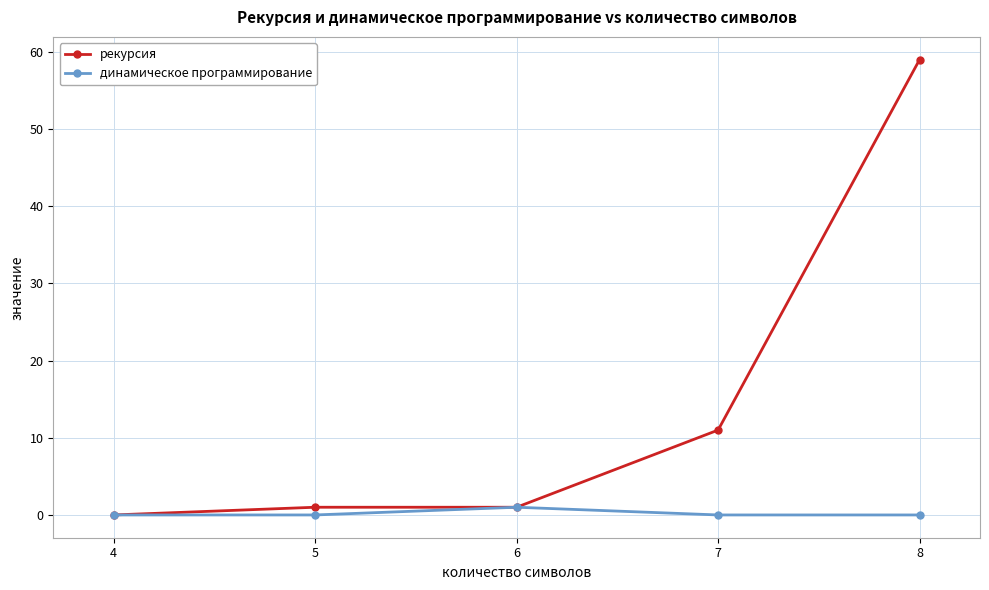

At which category is the sum across all series the highest?

8